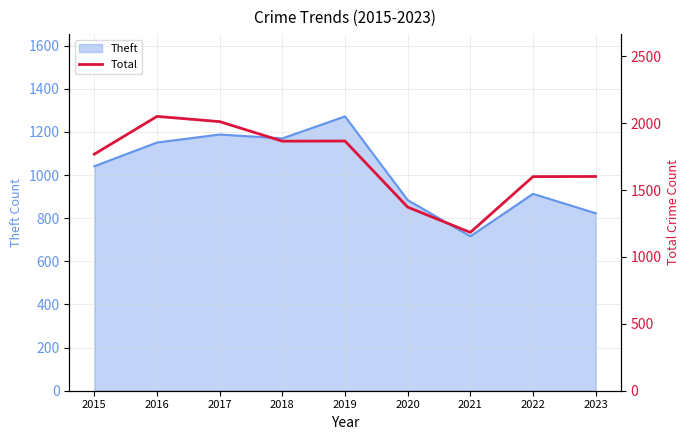

The value at 2018 is 1121. True or false?

False